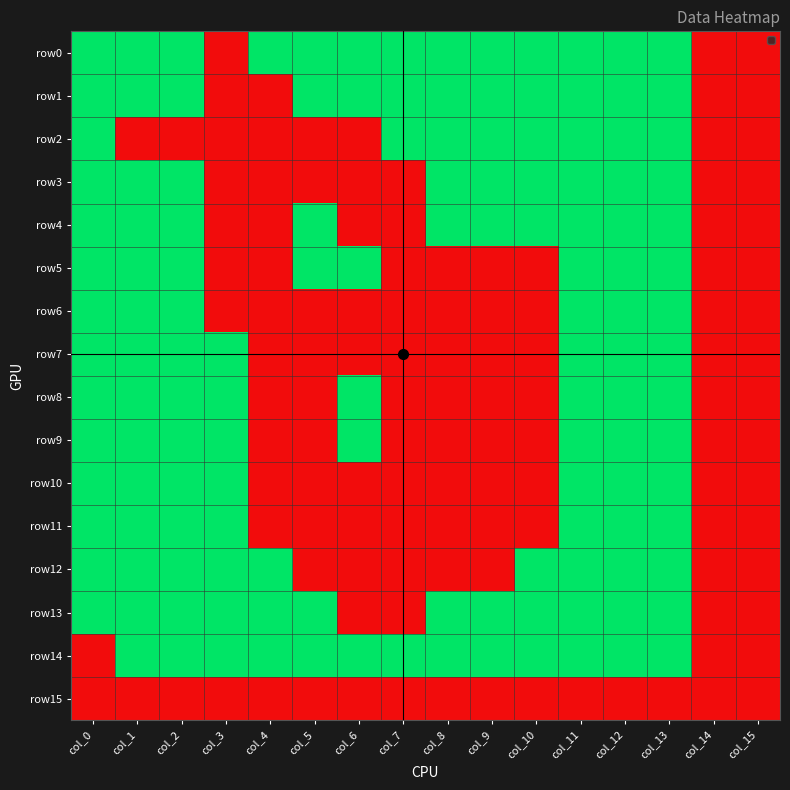

At which category is the sum across all series the highest?

col_11